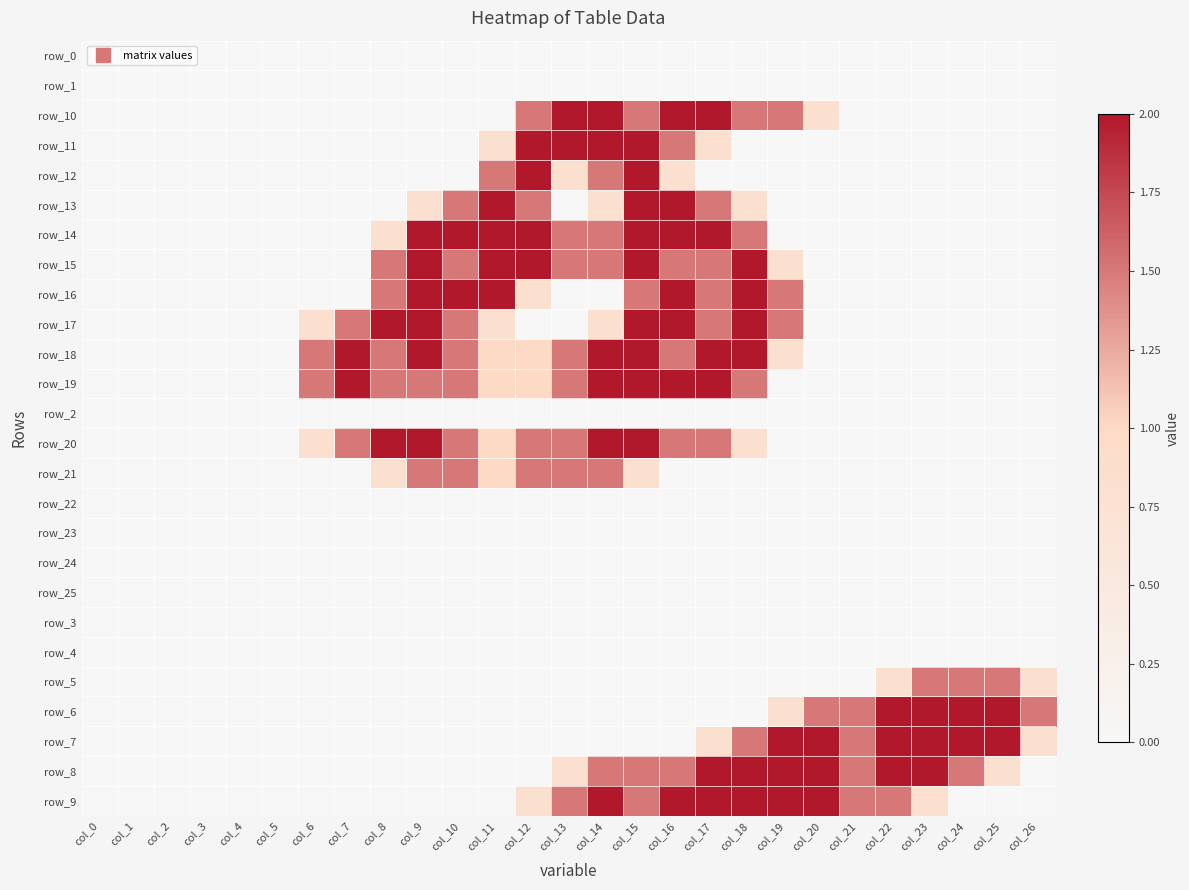

Between col_7 and col_21, which is larger?

col_7